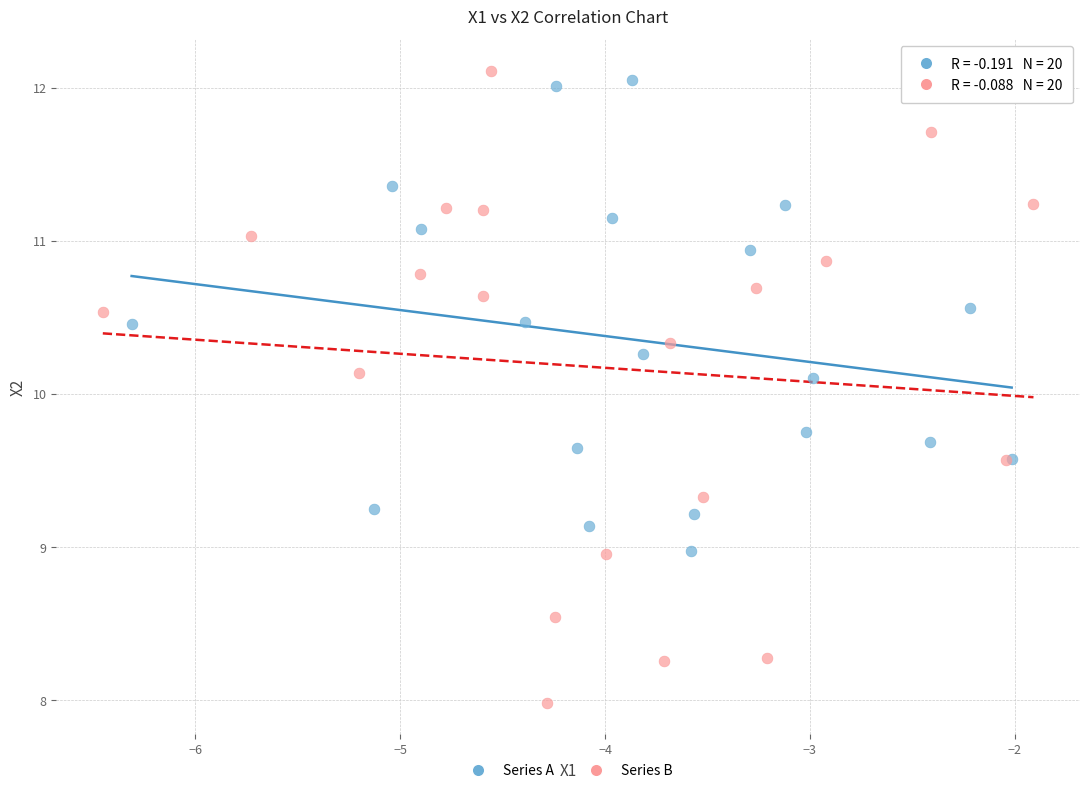

Which series has the widest spread of Y values?

Series B